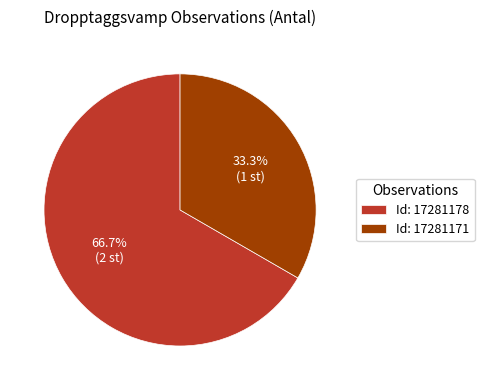

What is the ratio of the value at Id: 17281178 to the value at Id: 17281171?

2.0